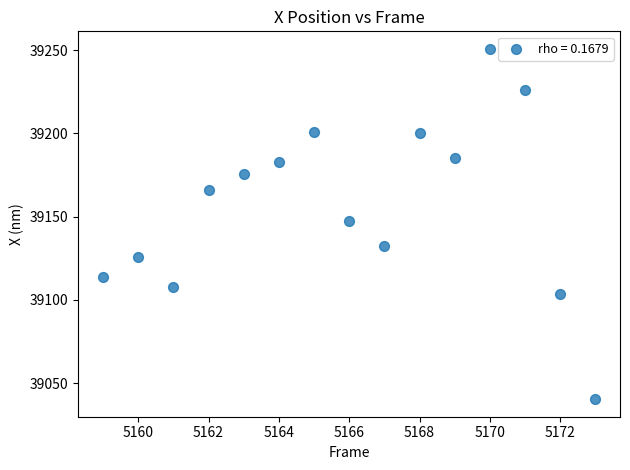

What is the range of X values (max minus min)?

14.0